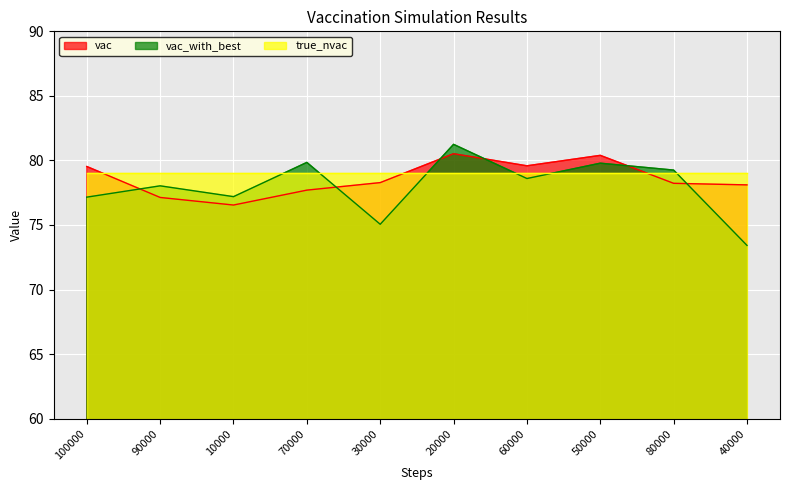

Which series ends up on top after the final intersection of vac and vac_with_best?

vac